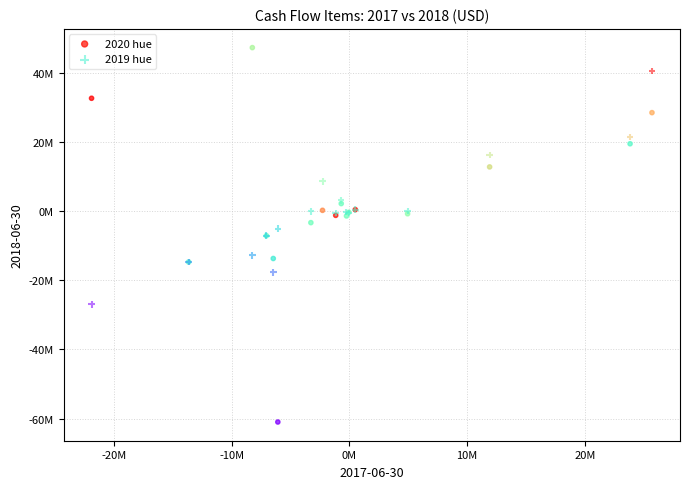

Which series has the largest Y range (max minus min)?

2020 hue